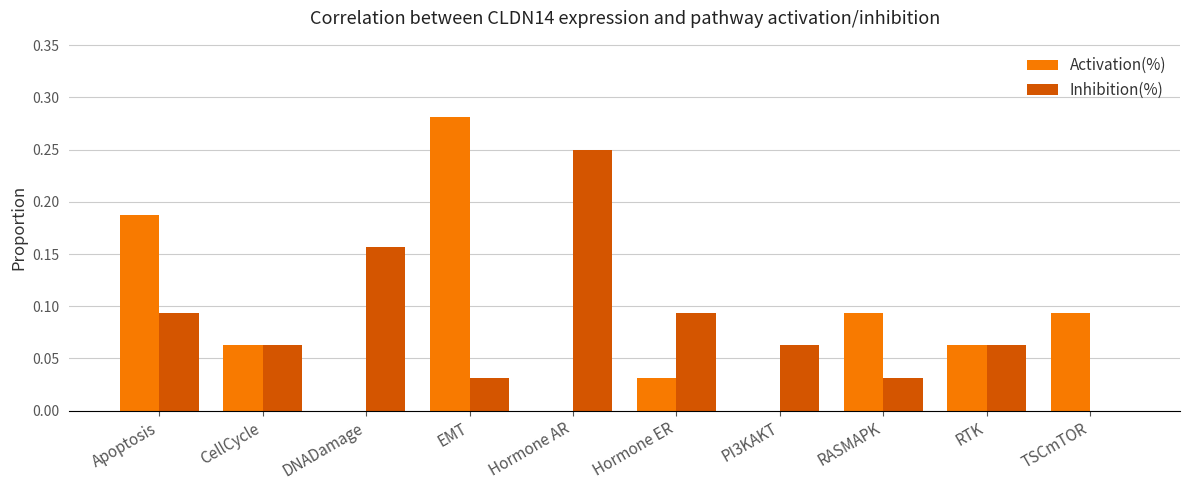

What is the sum of all Inhibition(%) values?

0.8